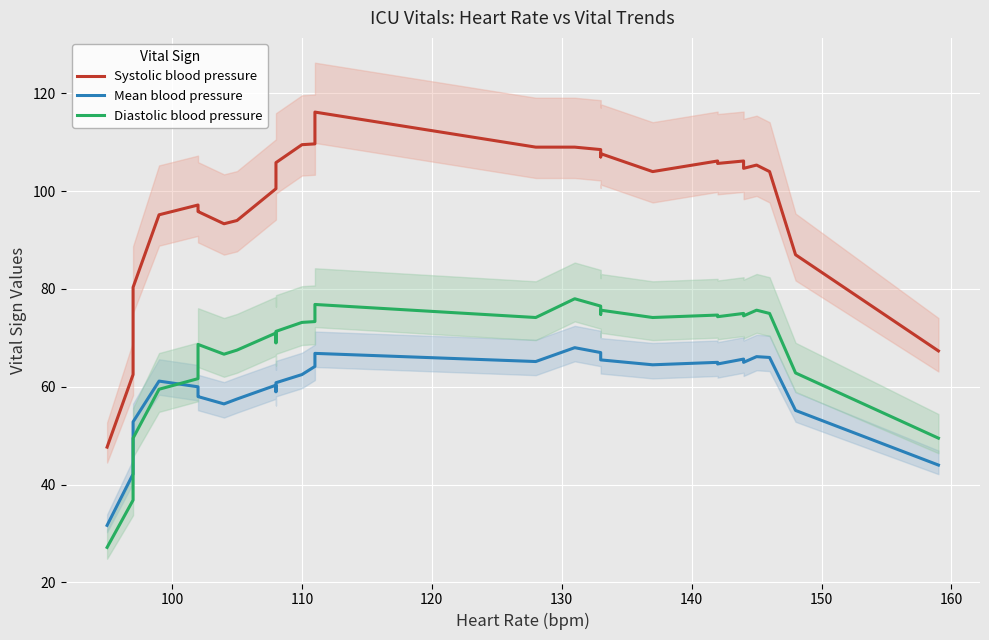

How many interior local valleys does the Mean blood pressure series have?

6